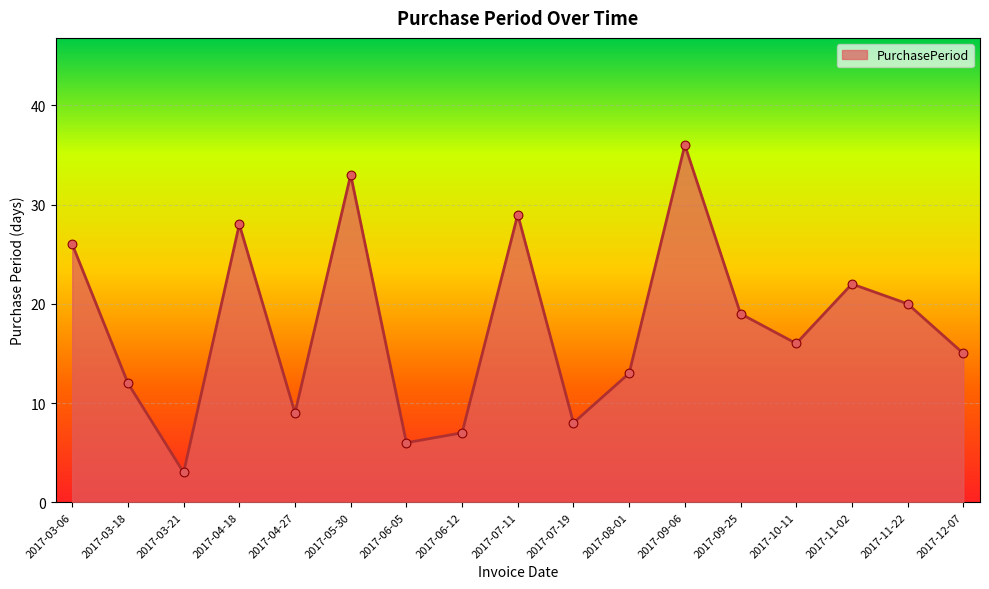

Approximately how many times larger is the value at 2017-05-30 compared to 2017-11-02?

1.5